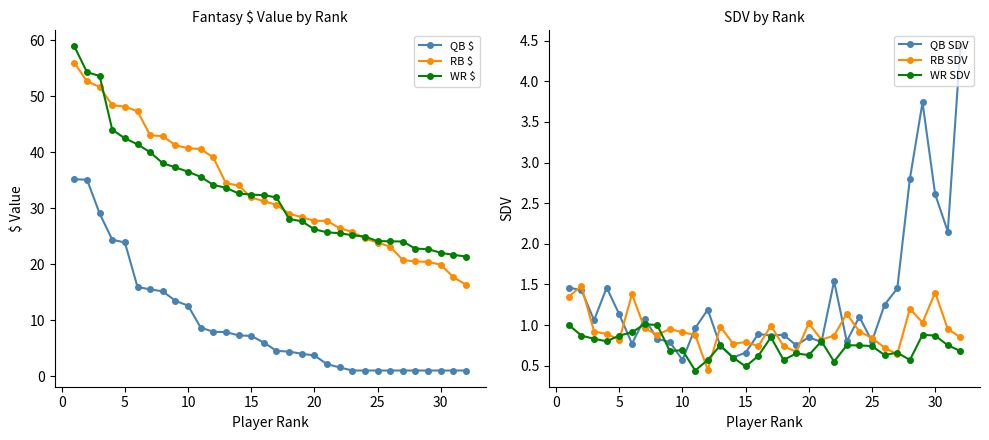

Which series has the largest total across all categories?

RB $